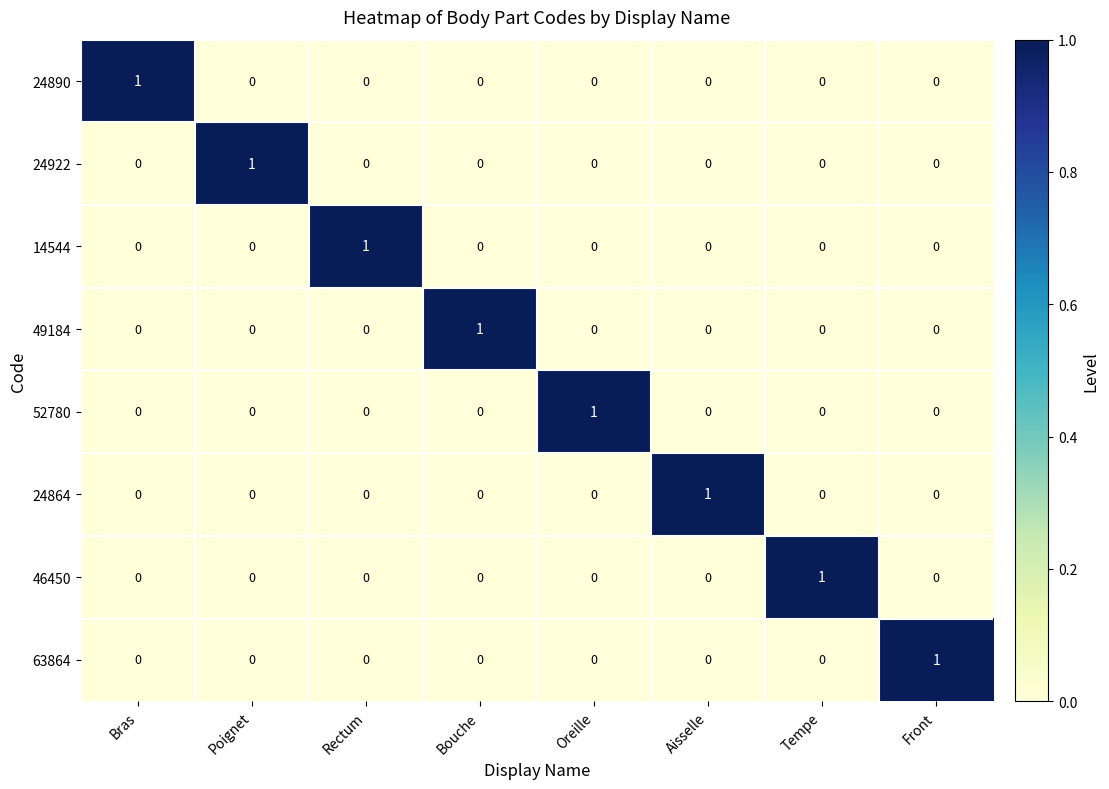

The 63864 series shows -1 at Oreille. True or false?

False